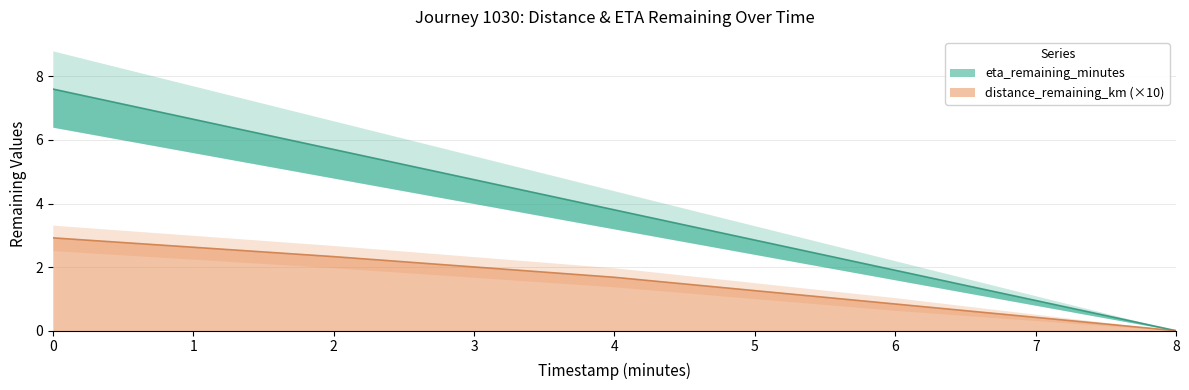

What is the label of the 4th point from the left?

6.0